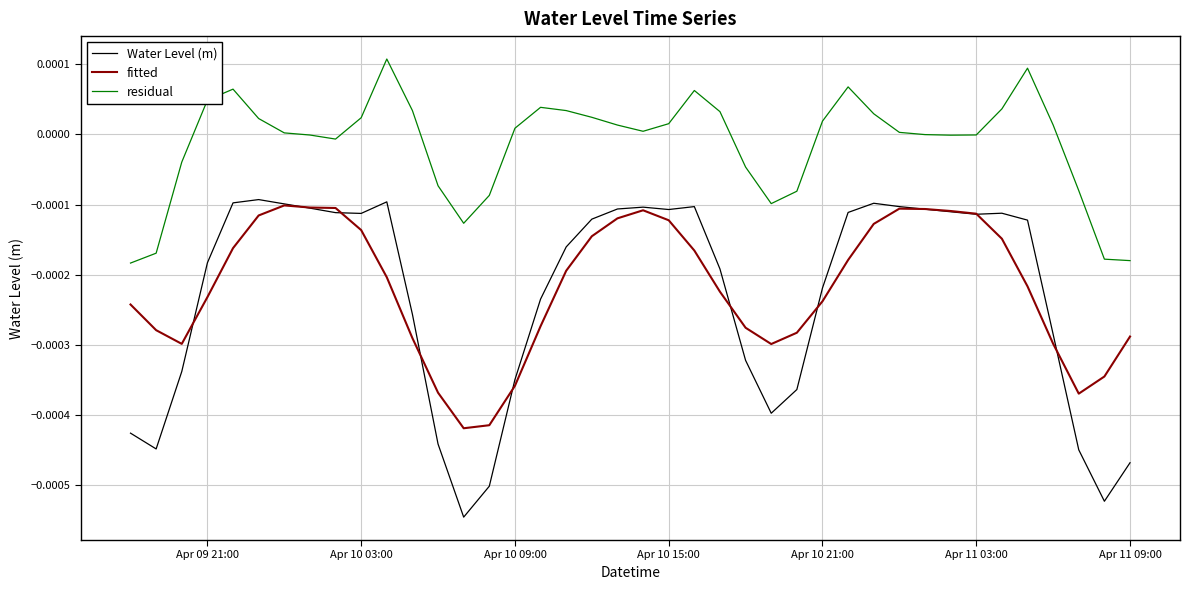

Which series has the widest spread of values?

Water Level (m)